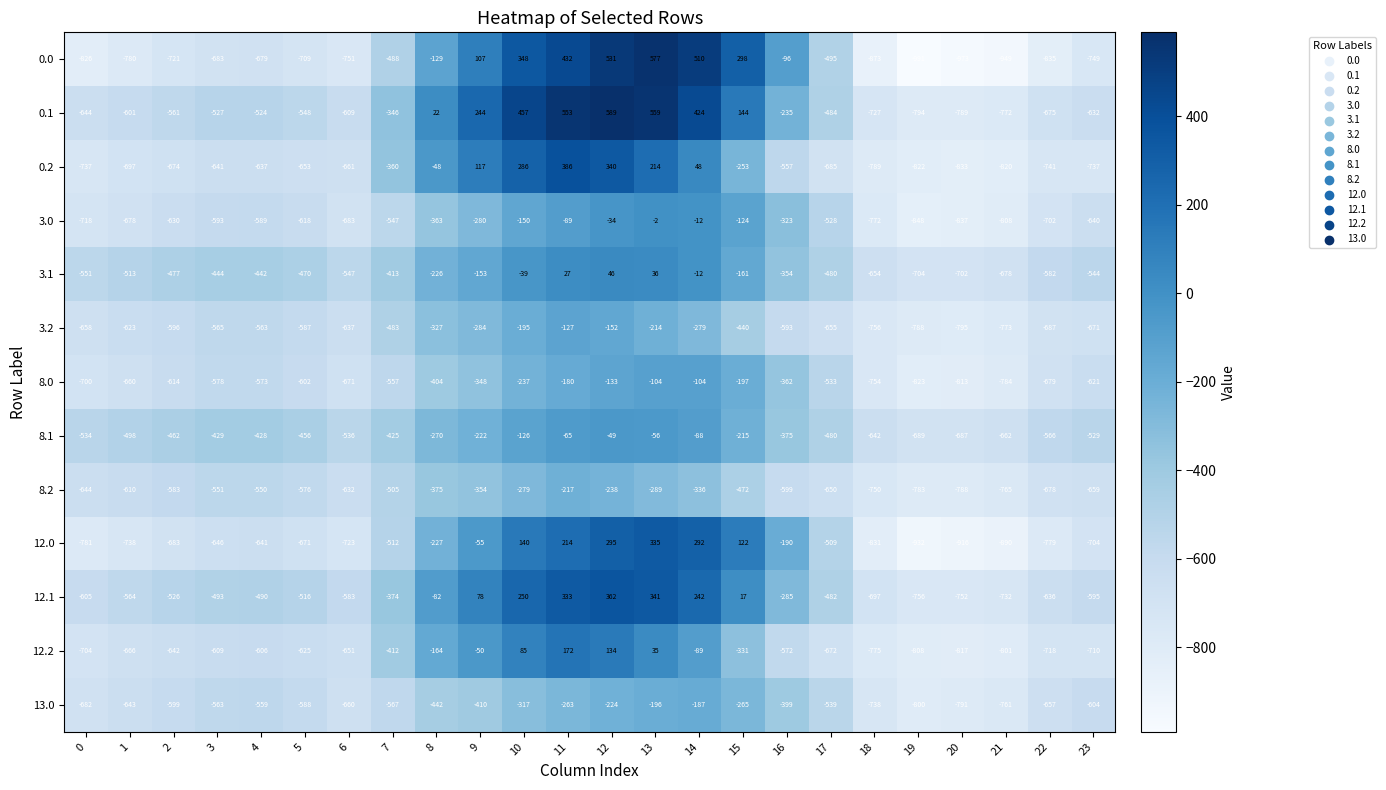

Read the 12.2 value at 11.

172